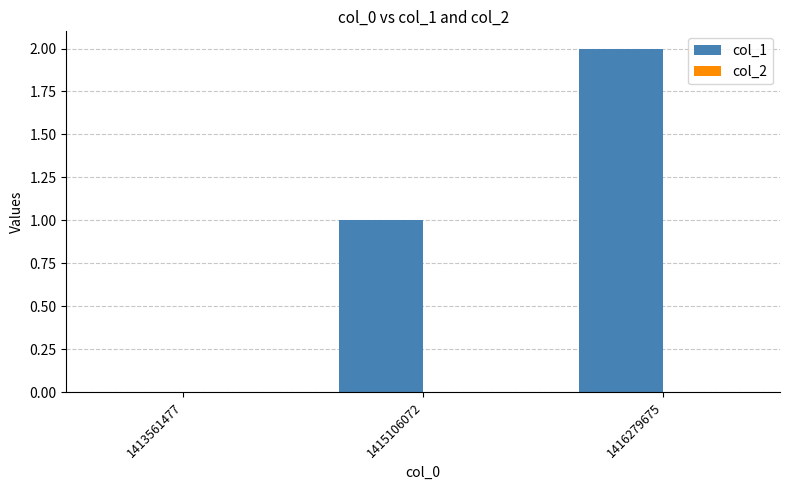

Which category has the highest value across all series?

1416279675